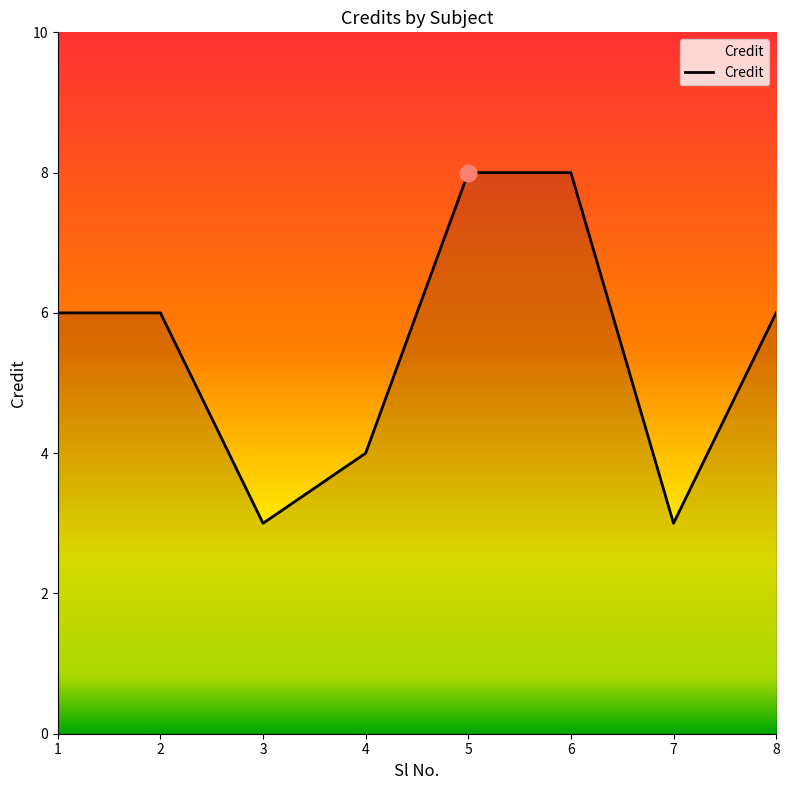

What is the approximate value at 1?

6